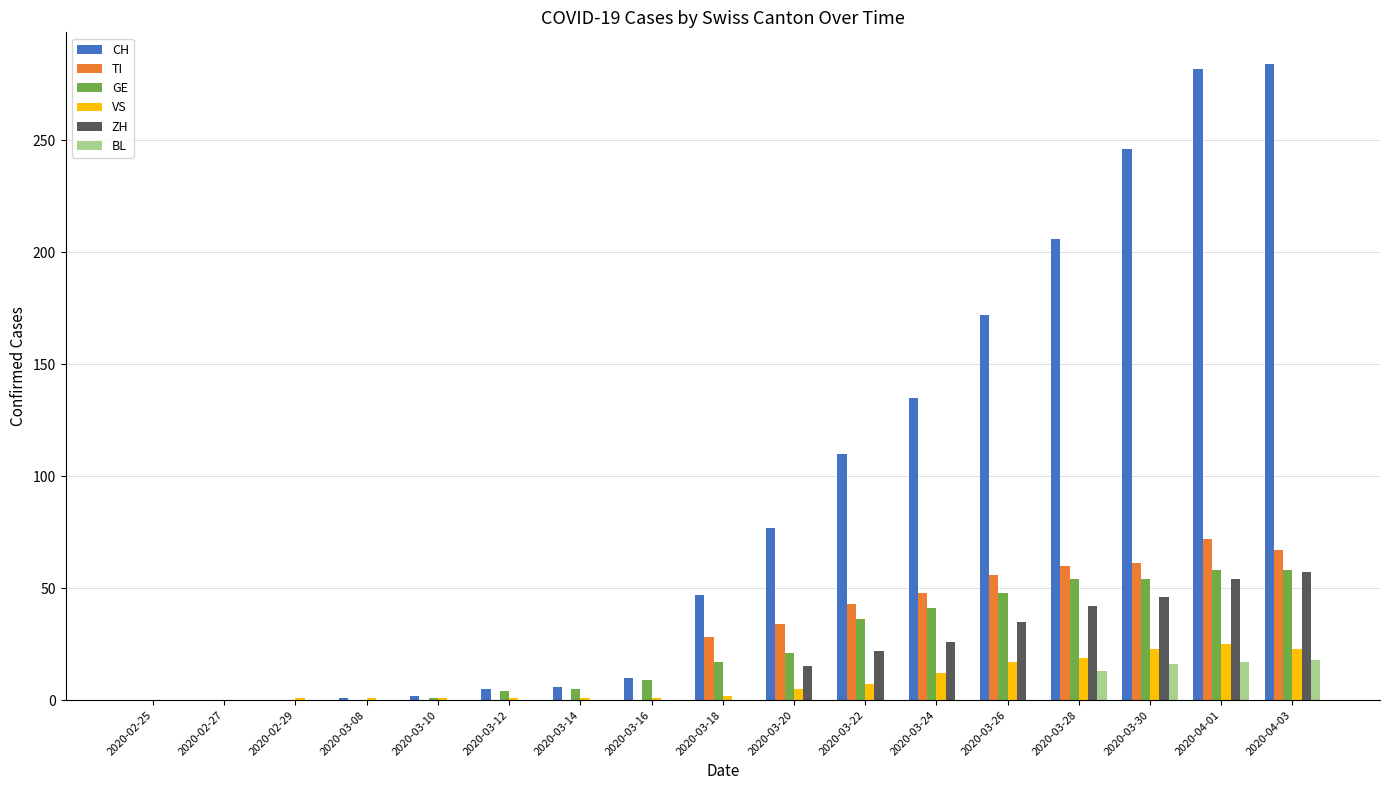

Count the number of categories in the chart.

17